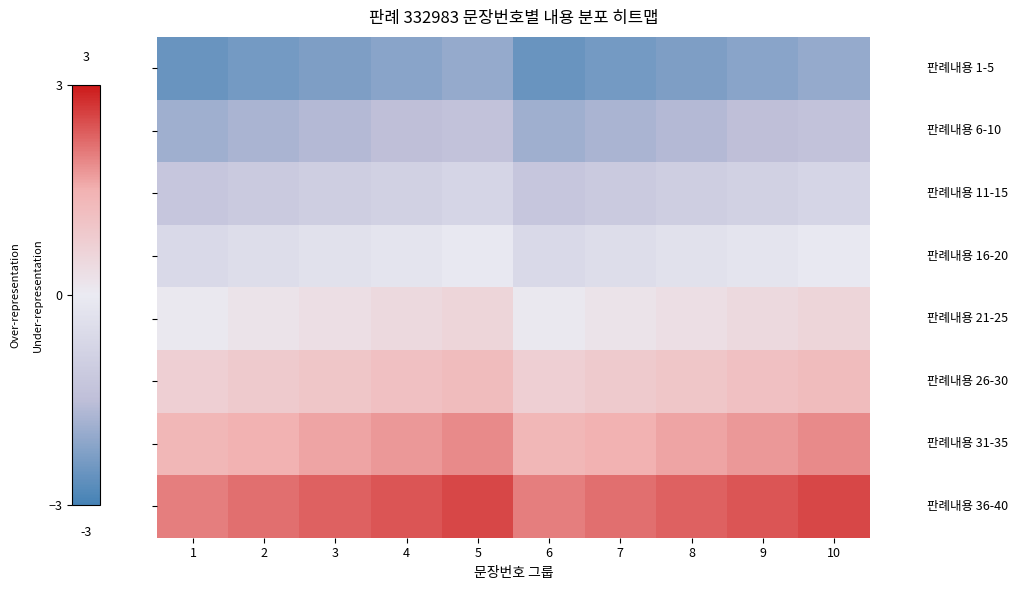

What is the spread (max minus min) of values at 3?

4.5